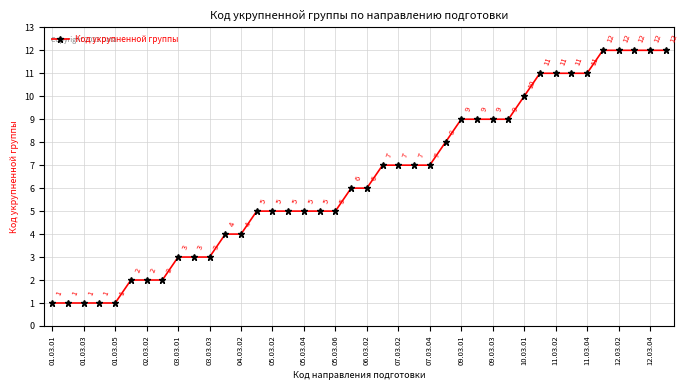

What is the maximum value shown in the chart?

12